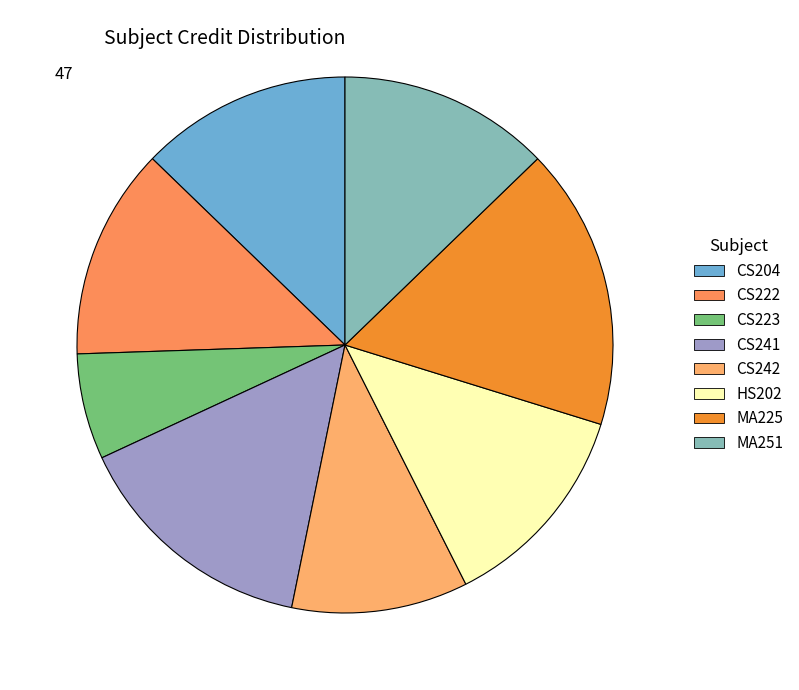

What is the change in value from CS242 to MA251?

+1